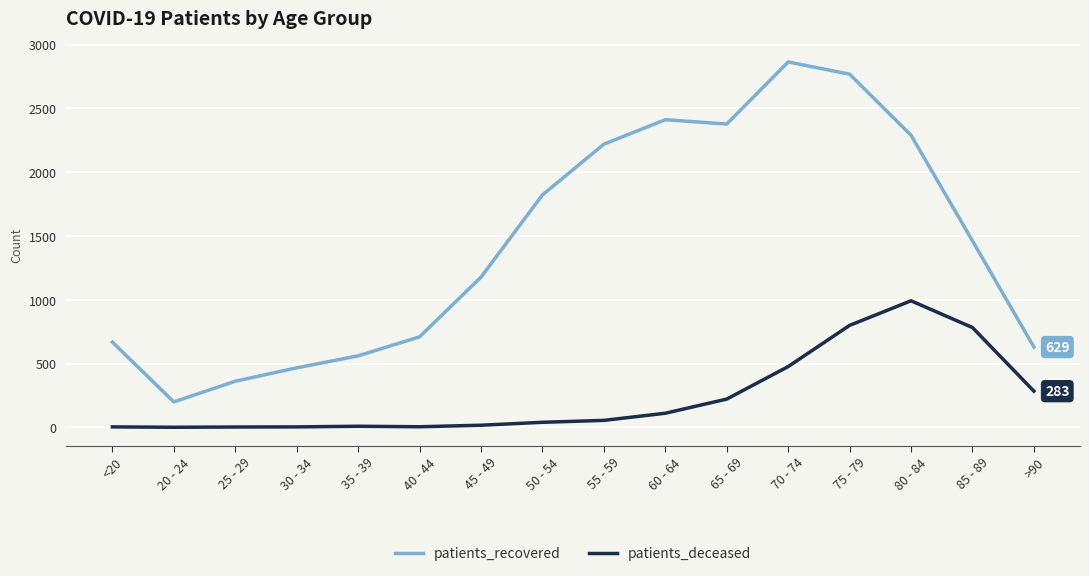

Which series changed the most between 25 - 29 and 85 - 89?

patients_recovered